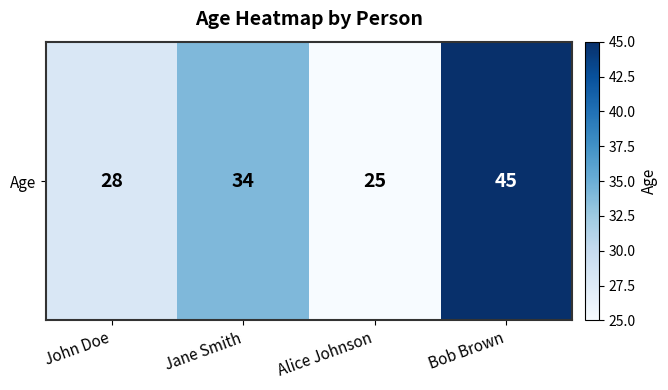

Between Jane Smith and John Doe, which is larger?

Jane Smith